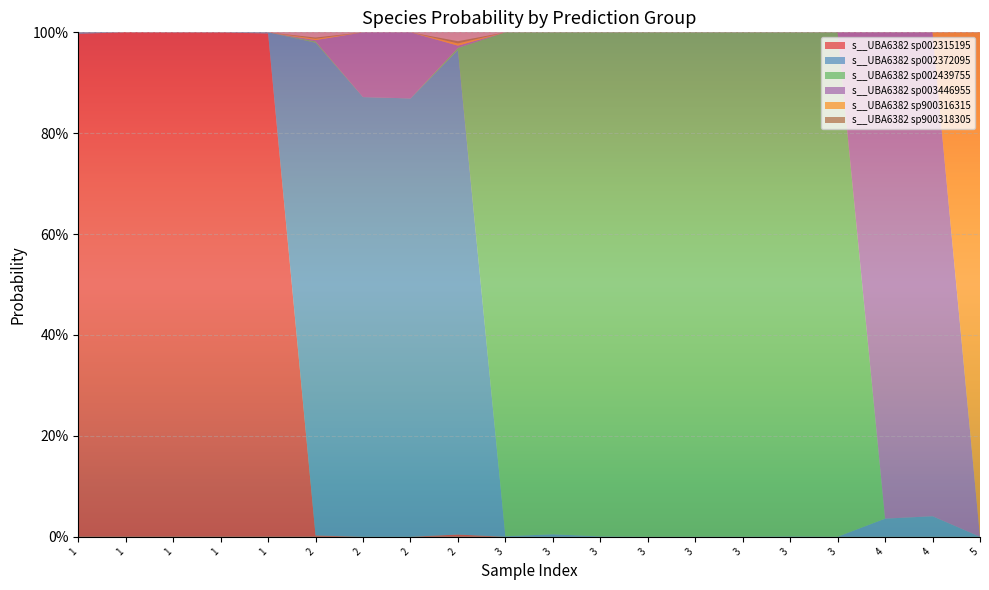

Reading left to right, list all the values displayed in this chart.

s__UBA6382 sp002315195: 1=1.0	1=1.0	1=1.0	1=1.0	1=1.0	2=0.0	2=0.0	2=0.0	2=0.0	3=0.0	3=0.0	3=0.0	3=0.0	3=0.0	3=0.0	3=0.0	3=0.0	4=0.0	4=0.0	5=0.0
s__UBA6382 sp002372095: 1=0.0	1=0.0	1=0.0	1=0.0	1=0.0	2=1.0	2=0.9	2=0.9	2=1.0	3=0.0	3=0.0	3=0.0	3=0.0	3=0.0	3=0.0	3=0.0	3=0.0	4=0.0	4=0.0	5=0.0
s__UBA6382 sp002439755: 1=0.0	1=0.0	1=0.0	1=0.0	1=0.0	2=0.0	2=0.0	2=0.0	2=0.0	3=1.0	3=1.0	3=1.0	3=1.0	3=1.0	3=1.0	3=1.0	3=1.0	4=0.0	4=0.0	5=0.0
s__UBA6382 sp003446955: 1=0.0	1=0.0	1=0.0	1=0.0	1=0.0	2=0.0	2=0.1	2=0.1	2=0.0	3=0.0	3=0.0	3=0.0	3=0.0	3=0.0	3=0.0	3=0.0	3=0.0	4=1.0	4=1.0	5=0.0
s__UBA6382 sp900316315: 1=0.0	1=0.0	1=0.0	1=0.0	1=0.0	2=0.0	2=0.0	2=0.0	2=0.0	3=0.0	3=0.0	3=0.0	3=0.0	3=0.0	3=0.0	3=0.0	3=0.0	4=0.0	4=0.0	5=1.0
s__UBA6382 sp900318305: 1=0.0	1=0.0	1=0.0	1=0.0	1=0.0	2=0.0	2=0.0	2=0.0	2=0.0	3=0.0	3=0.0	3=0.0	3=0.0	3=0.0	3=0.0	3=0.0	3=0.0	4=0.0	4=0.0	5=0.0